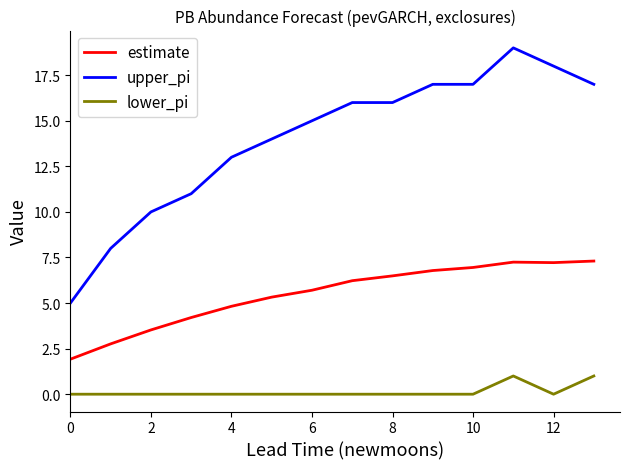

List the series in order of their overall mean, lowest first.

lower_pi, estimate, upper_pi